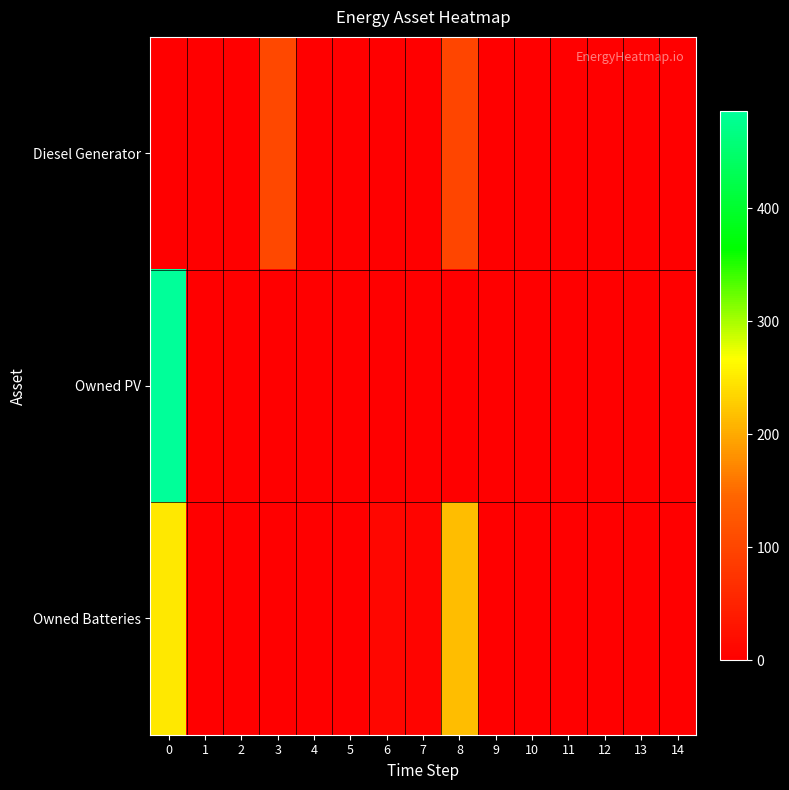

Reading right to left, transcribe all the data shown in this chart.

Diesel Generator: 14=0	13=0	12=0	11=1	10=0	9=0	8=100	7=0	6=1	5=0	4=0	3=103	2=0	1=0	0=0
Owned PV: 14=0	13=0	12=0	11=0	10=0	9=0	8=0	7=0	6=0	5=0	4=0	3=0	2=0	1=0	0=486
Owned Batteries: 14=0	13=0	12=0	11=0	10=0	9=0	8=216	7=6	6=10	5=0	4=0	3=0	2=0	1=0	0=249